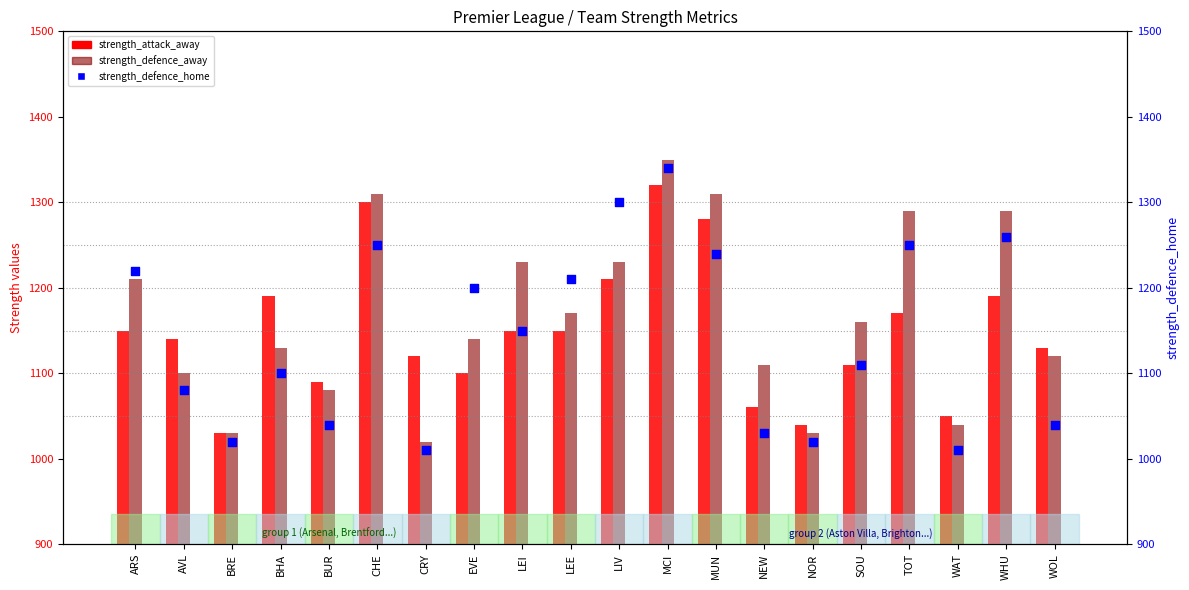

What are all the series names shown in the legend?

strength_attack_away, strength_defence_away, strength_defence_home